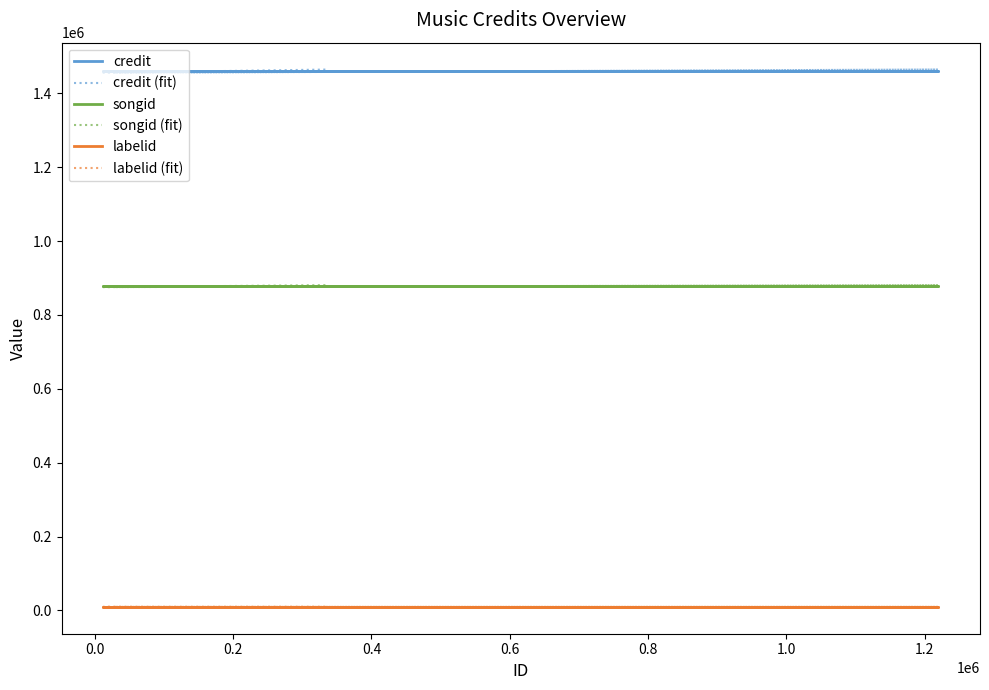

What is the greatest value displayed?

1464587.6